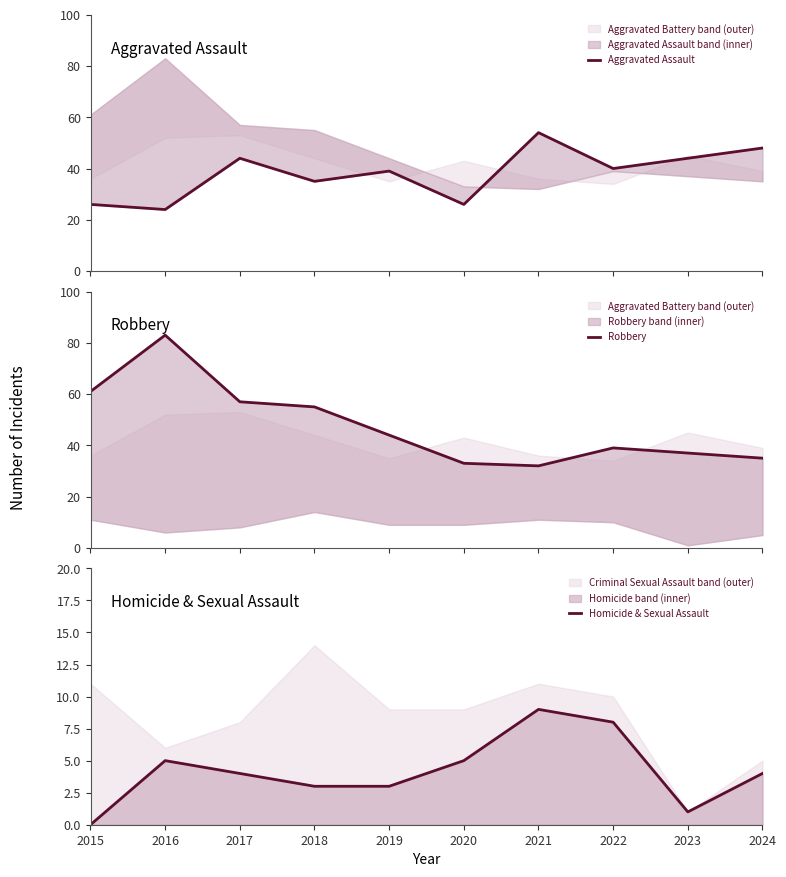

Reading left to right, transcribe all the data shown in this chart.

Aggravated Assault: 26	24	44	35	39	26	54	40	44	48
Robbery: 61	83	57	55	44	33	32	39	37	35
Homicide & Sexual Assault: 0	5	4	3	3	5	9	8	1	4